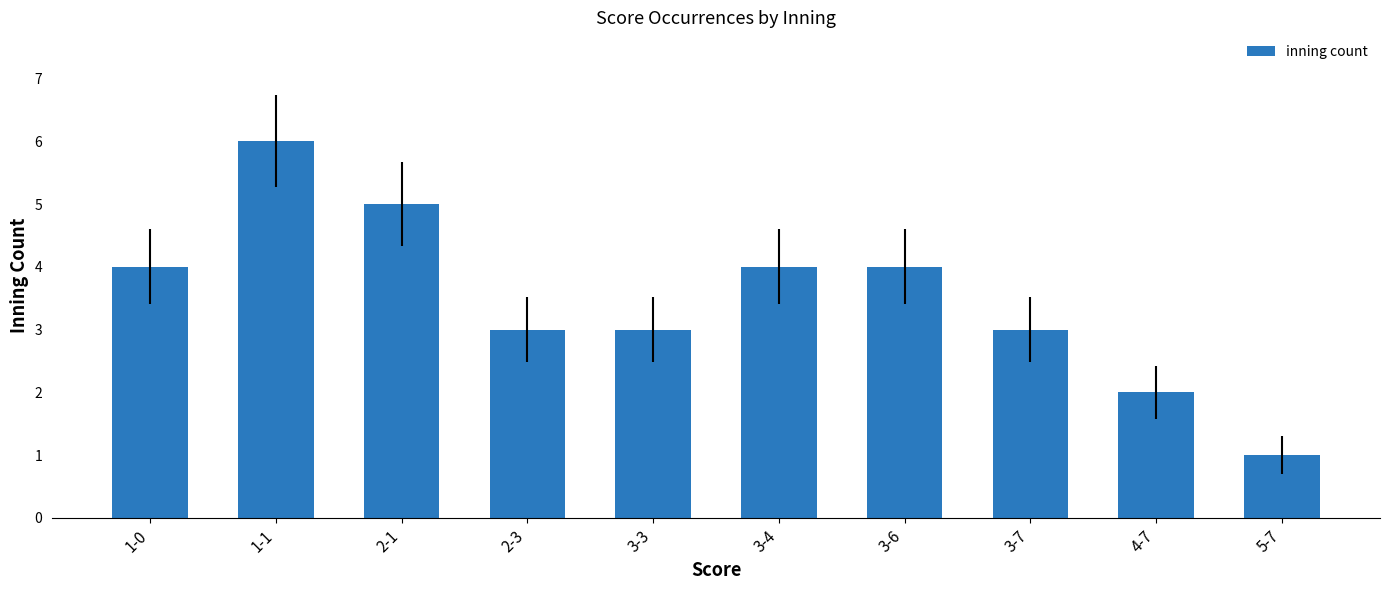

What is the maximum value shown in the chart?

6